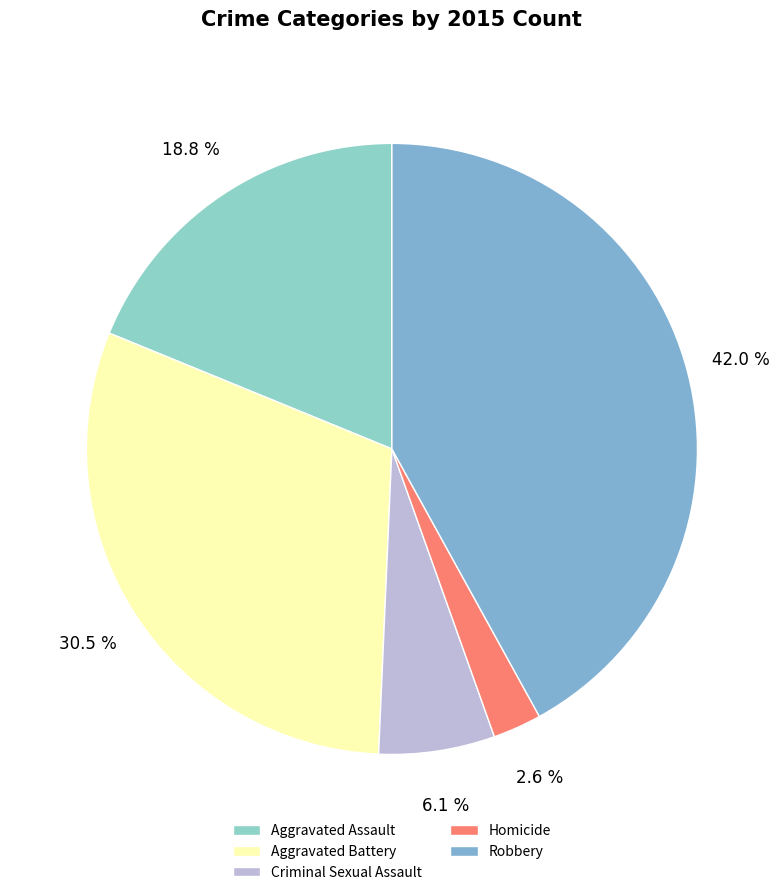

What is the ratio of the value at Homicide to the value at Robbery?

0.1